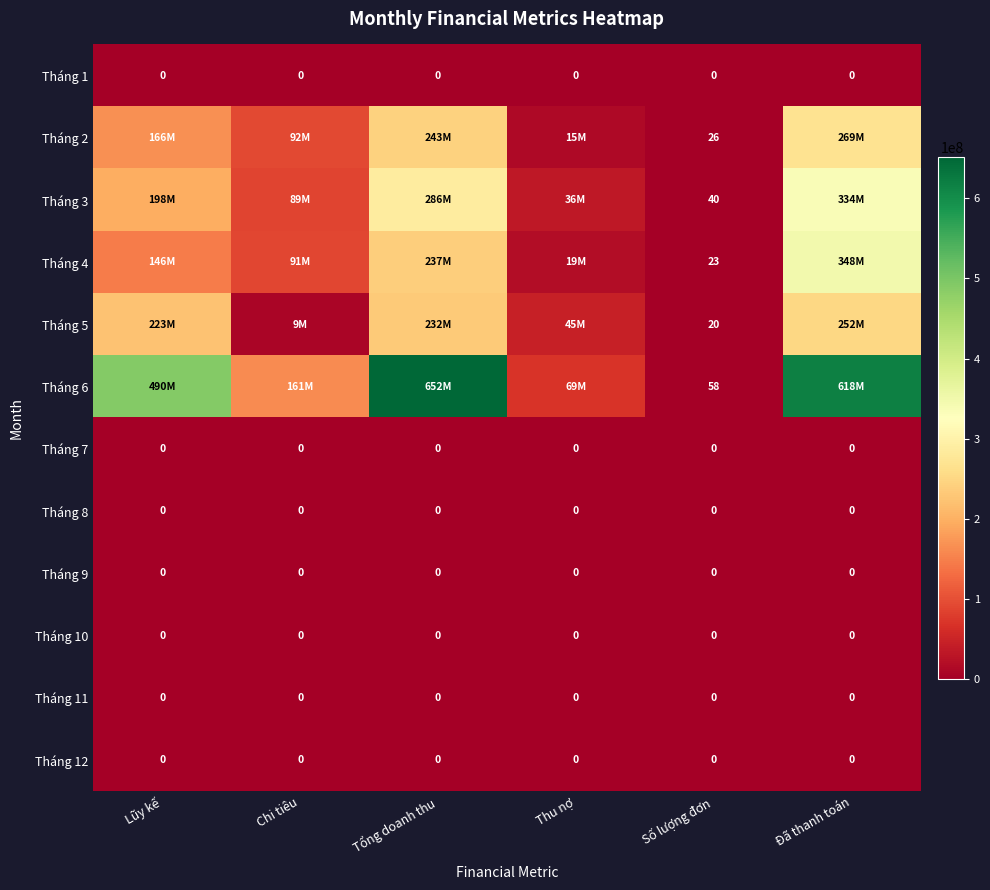

True or false: Tháng 6 has a value of 79 at Số lượng đơn.

False